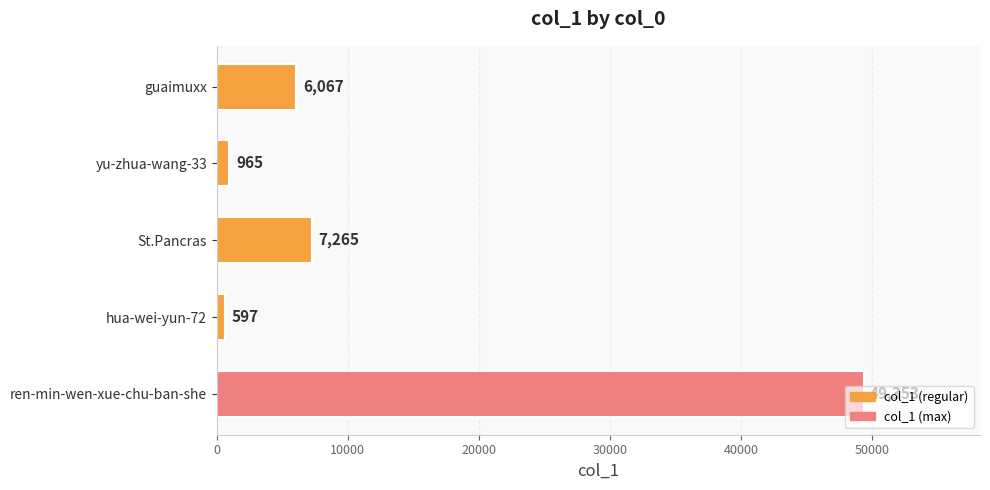

Between yu-zhua-wang-33 and ren-min-wen-xue-chu-ban-she, which is larger?

ren-min-wen-xue-chu-ban-she